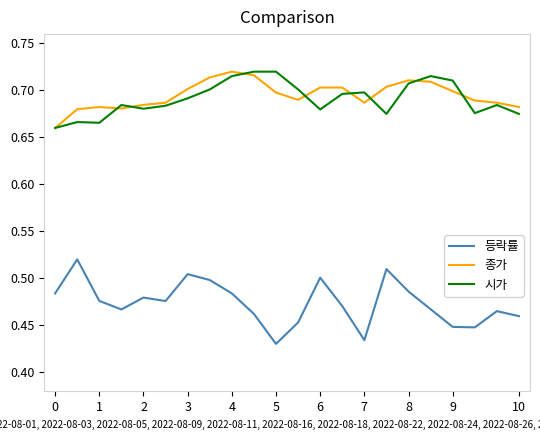

Which series has the widest spread of values?

등락률